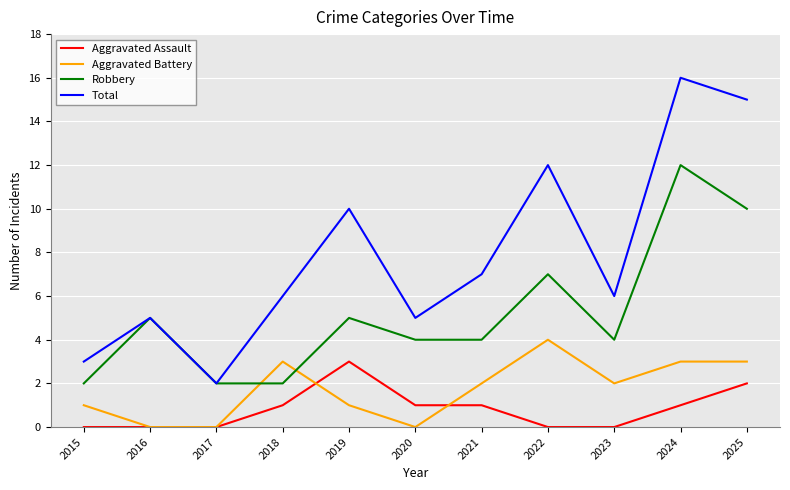

What is the spread (max minus min) of values at 2020?

5